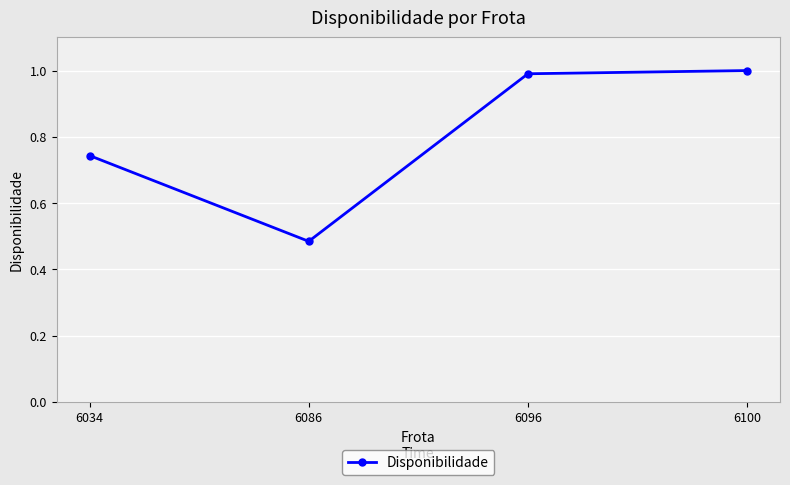

Is this an area chart (filled region under the line)?

No